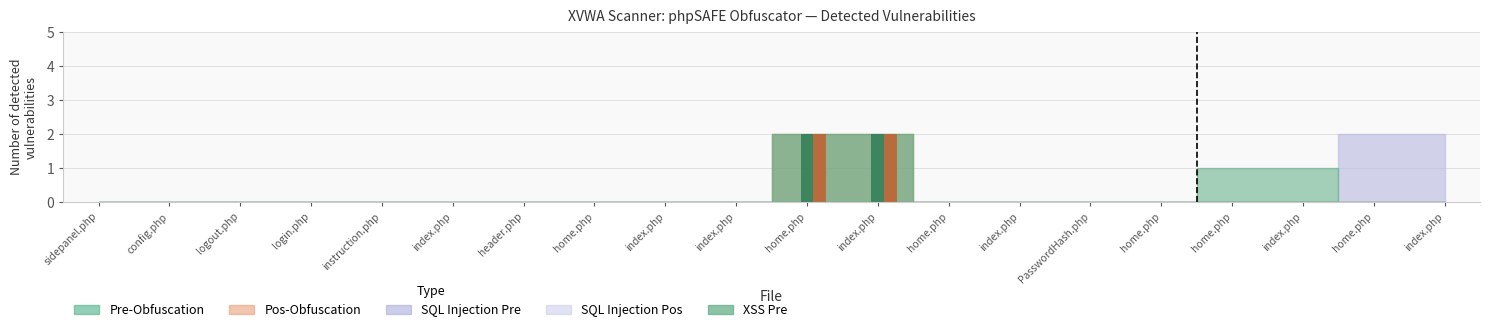

How many values in SQL Injection Pre are above zero?

2